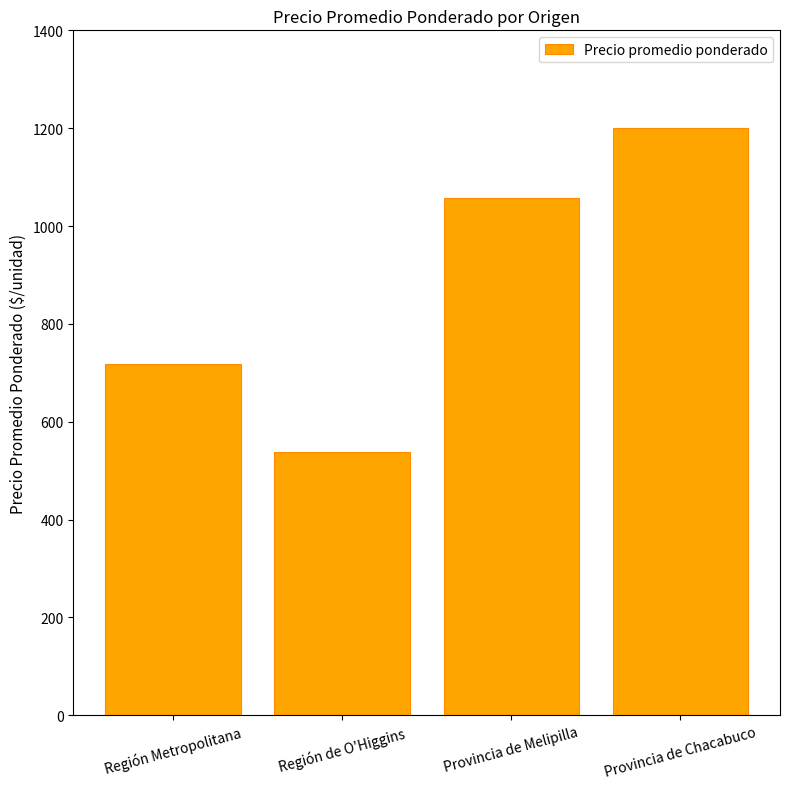

Rank the categories by value from lowest to highest.

Región de O'Higgins, Región Metropolitana, Provincia de Melipilla, Provincia de Chacabuco